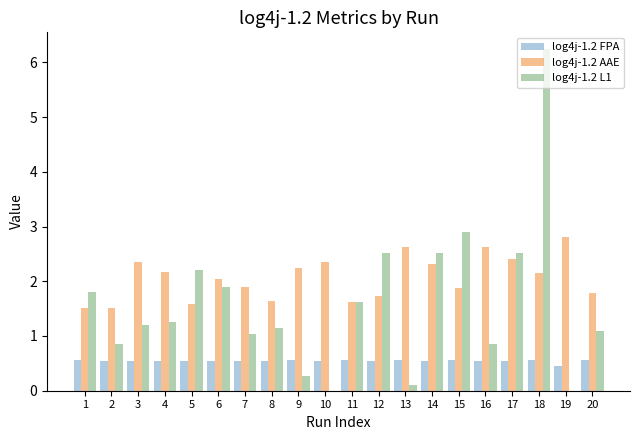

Read the log4j-1.2 L1 value at 11.

1.6